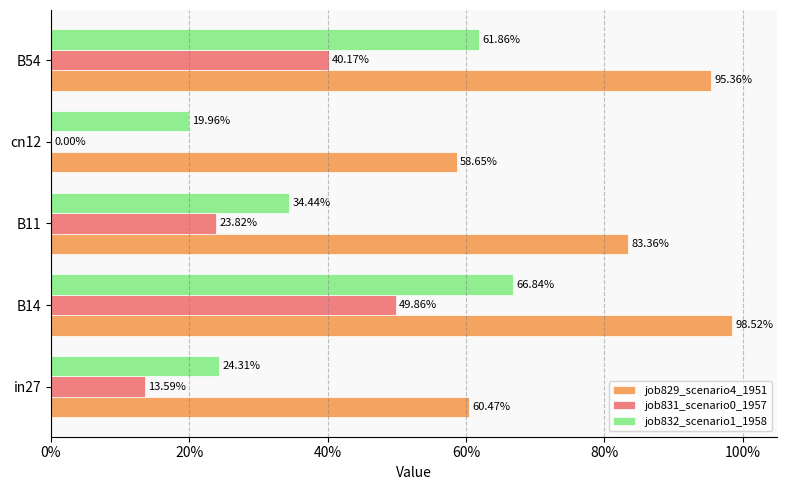

What are all the series names shown in the legend?

job829_scenario4_1951, job831_scenario0_1957, job832_scenario1_1958